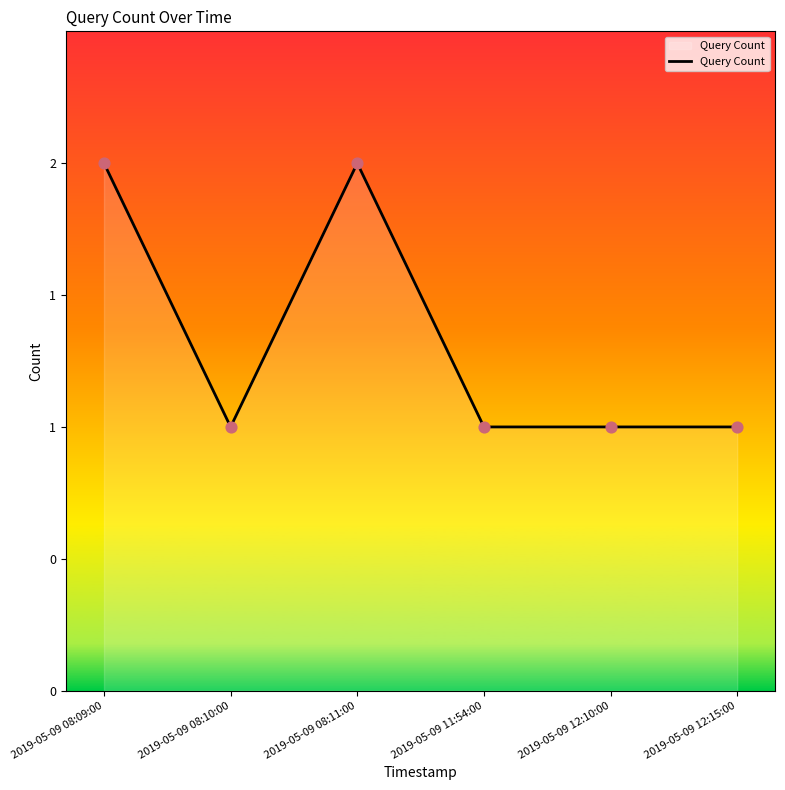

Approximately how many times larger is the value at 2019-05-09 08:09:00 compared to 2019-05-09 12:10:00?

2.0